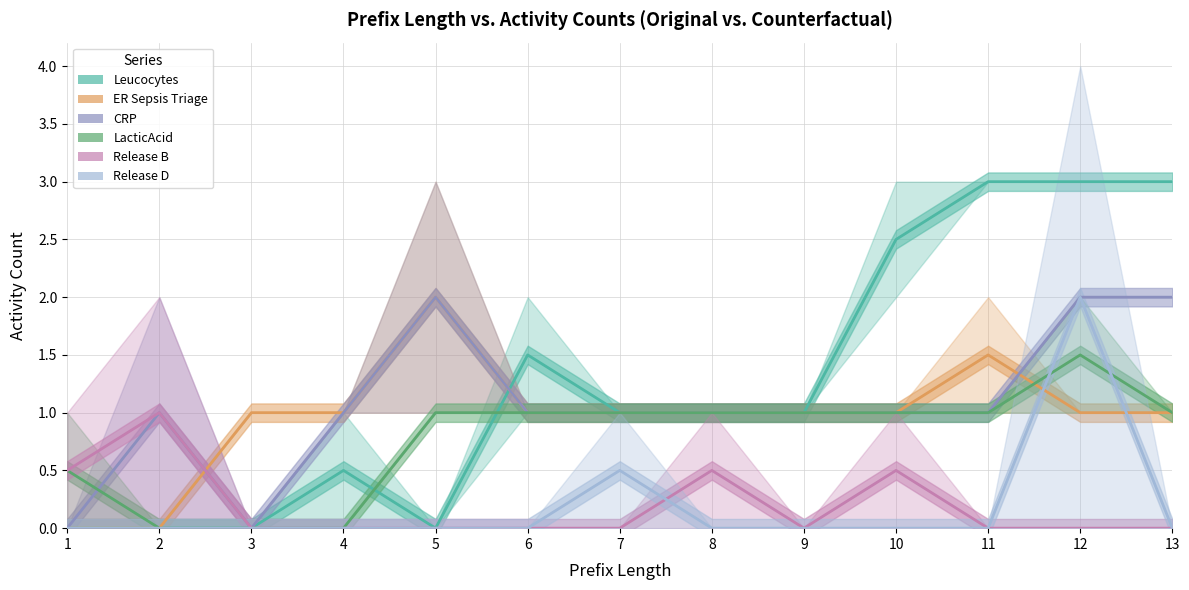

True or false: Release D has a value of 0.7 at 13.

False